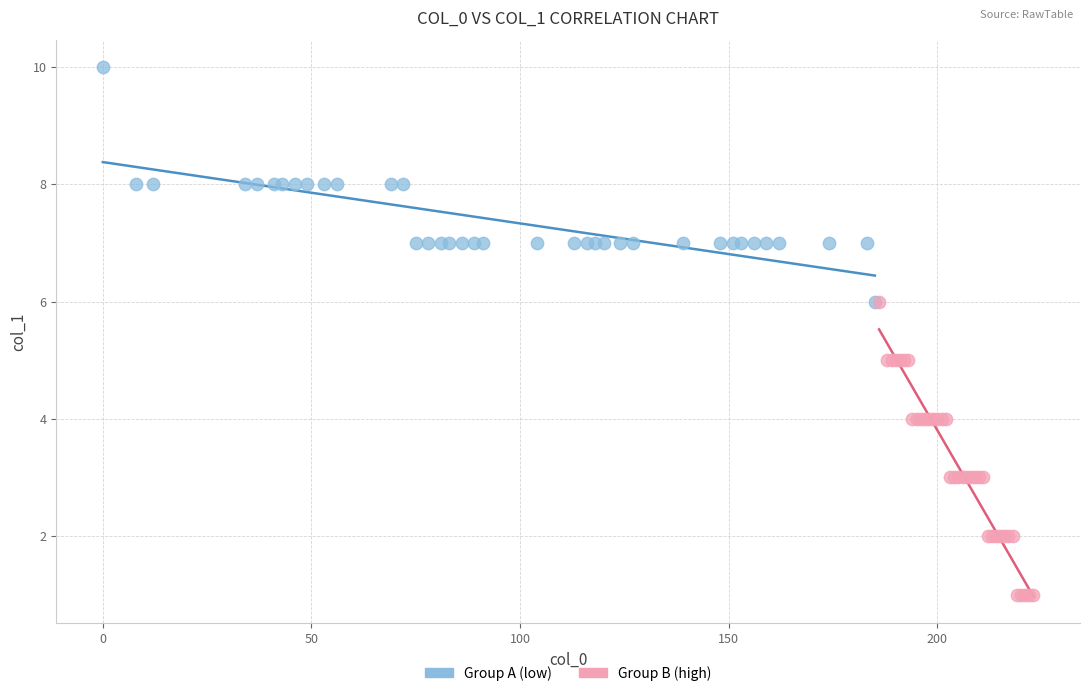

Which series contains the lowest Y value?

Group B (high)